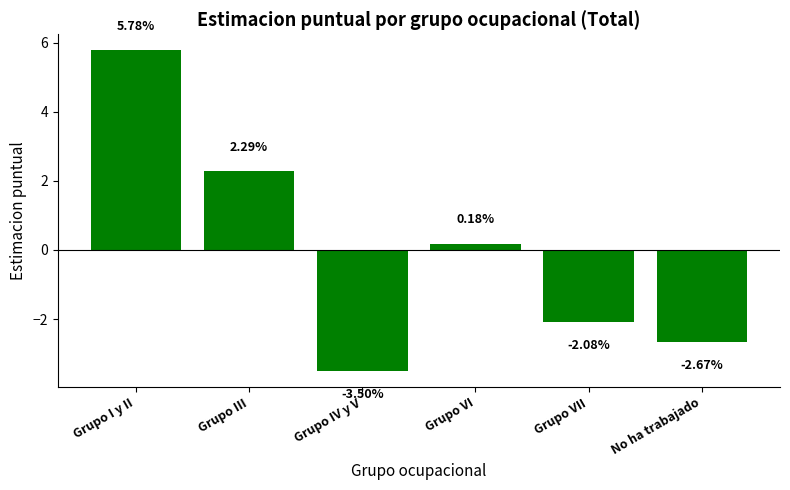

Where is the data nearest to the value 1?

Grupo VI